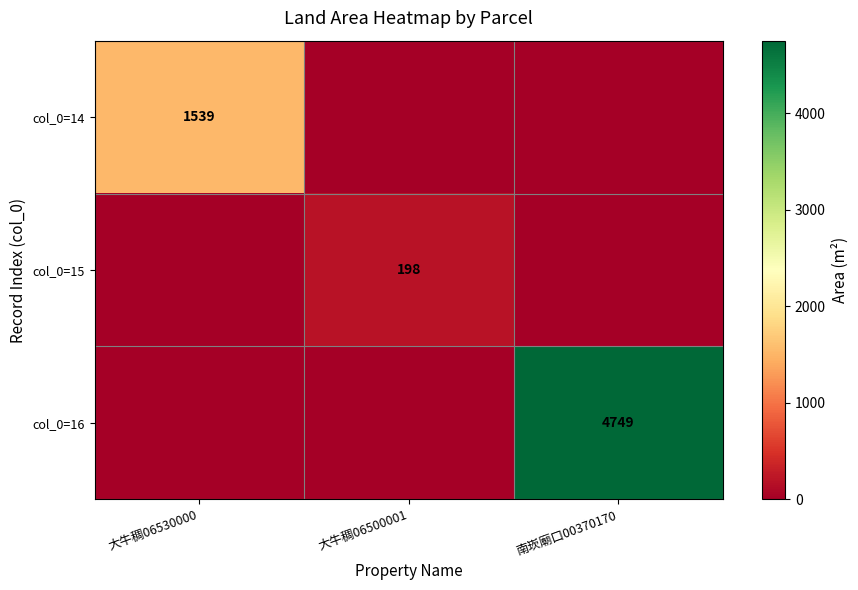

True or false: col_0=14 has a value of 586 at 大牛稠06530000.

False